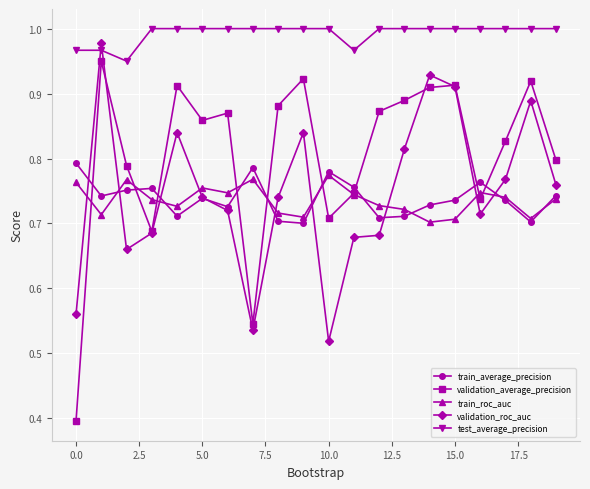

Count the number of data series in this chart.

5